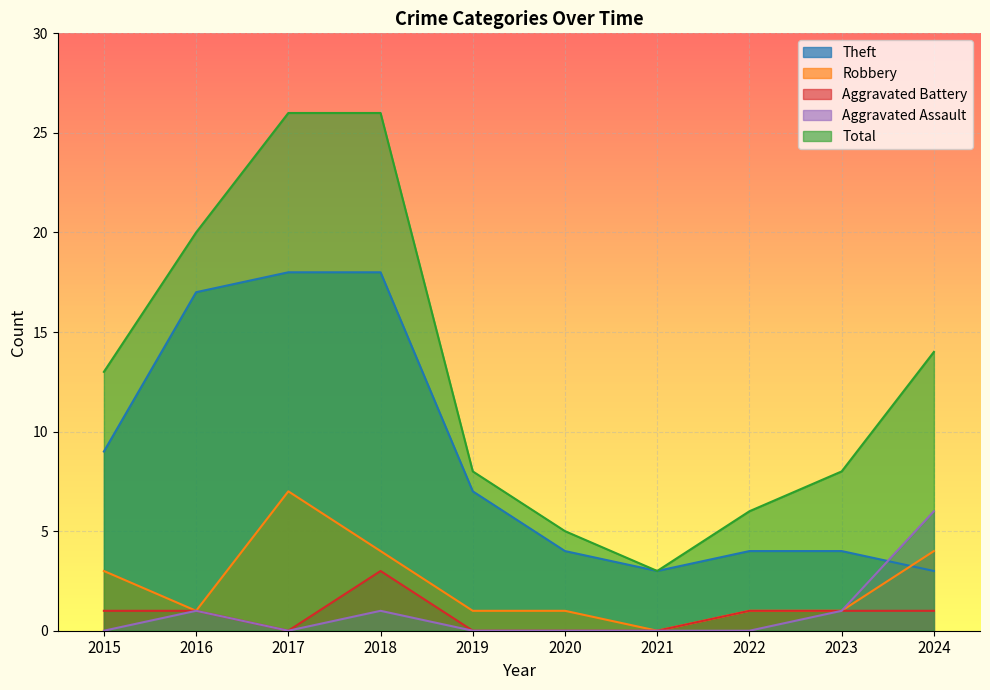

Between 2019 and 2022, which is larger?

2019